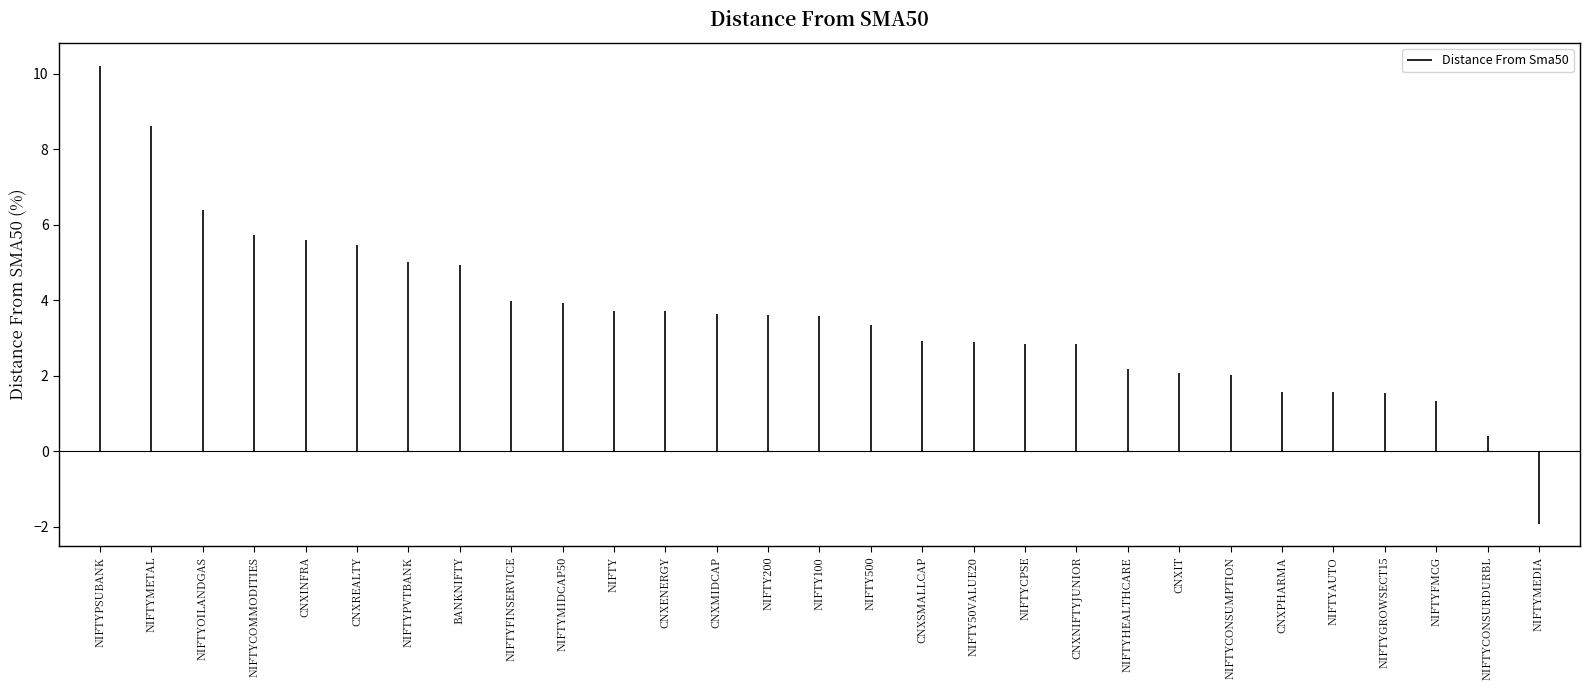

What is the average value?

3.6